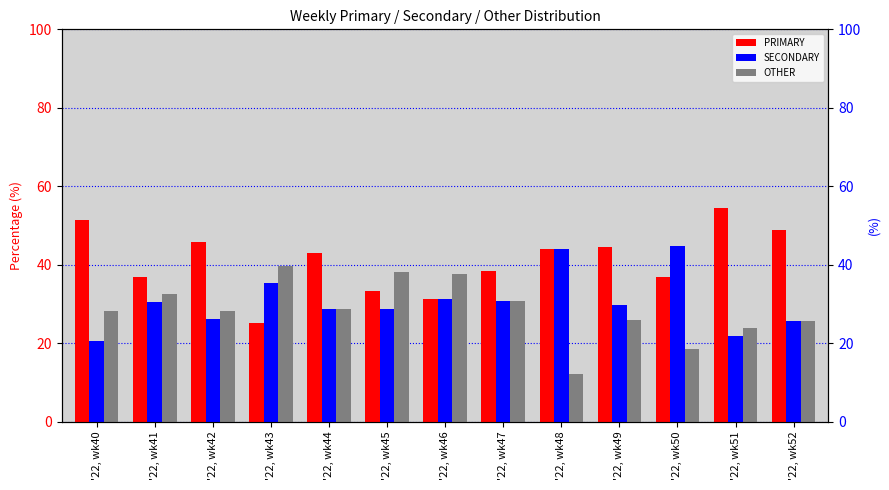

What is the maximum value shown in the chart?

54.3